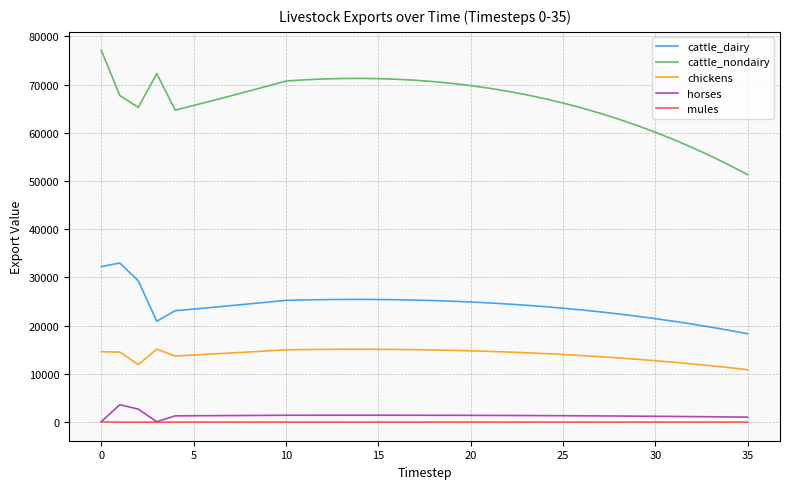

True or false: cattle_dairy and chickens cross at least once.

False